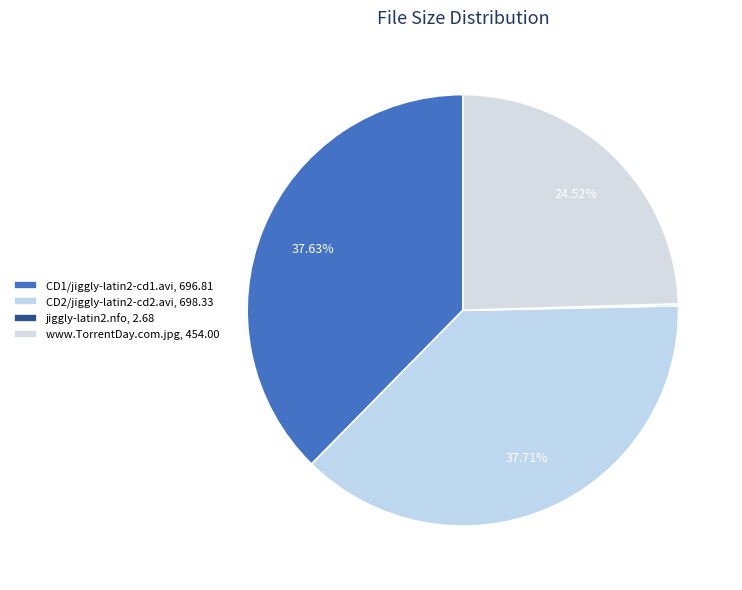

How much of the chart is everything except CD2/jiggly-latin2-cd2.avi?

62.3%